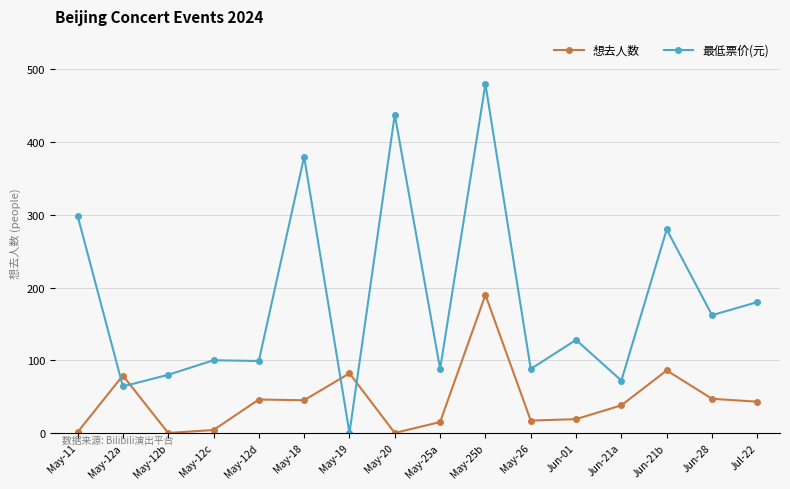

What is the label of the 10th point from the left?

May-25b